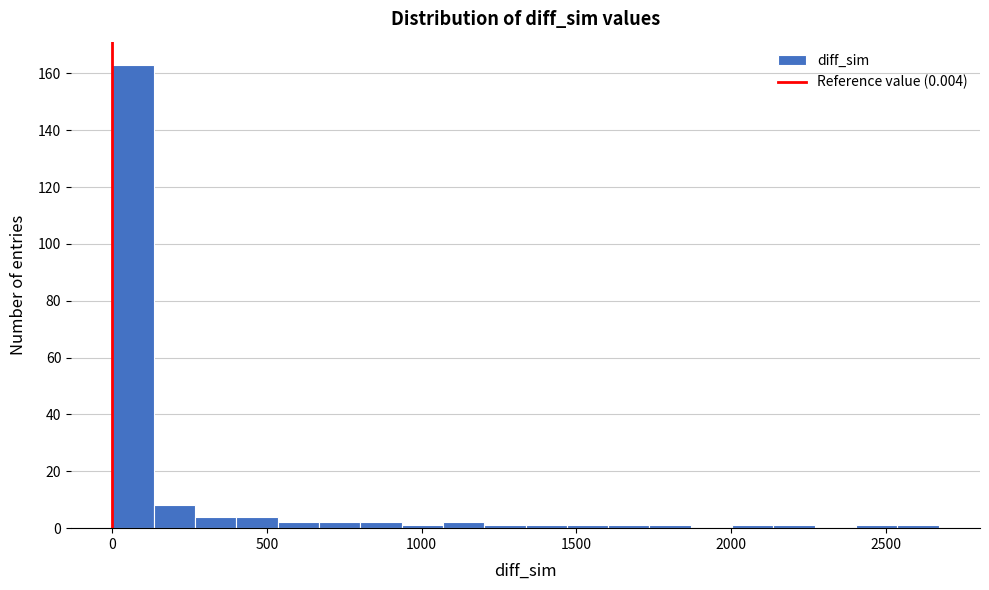

Read against the x-axis, roughly where is the centre of the tallest bar?

50